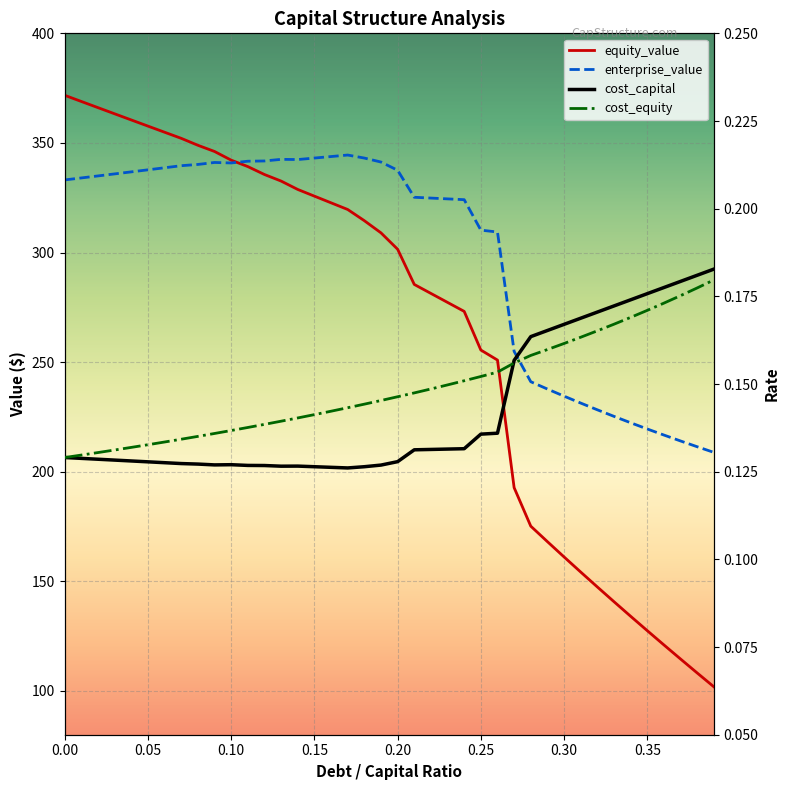

What is the average value of the equity_value series?

265.8